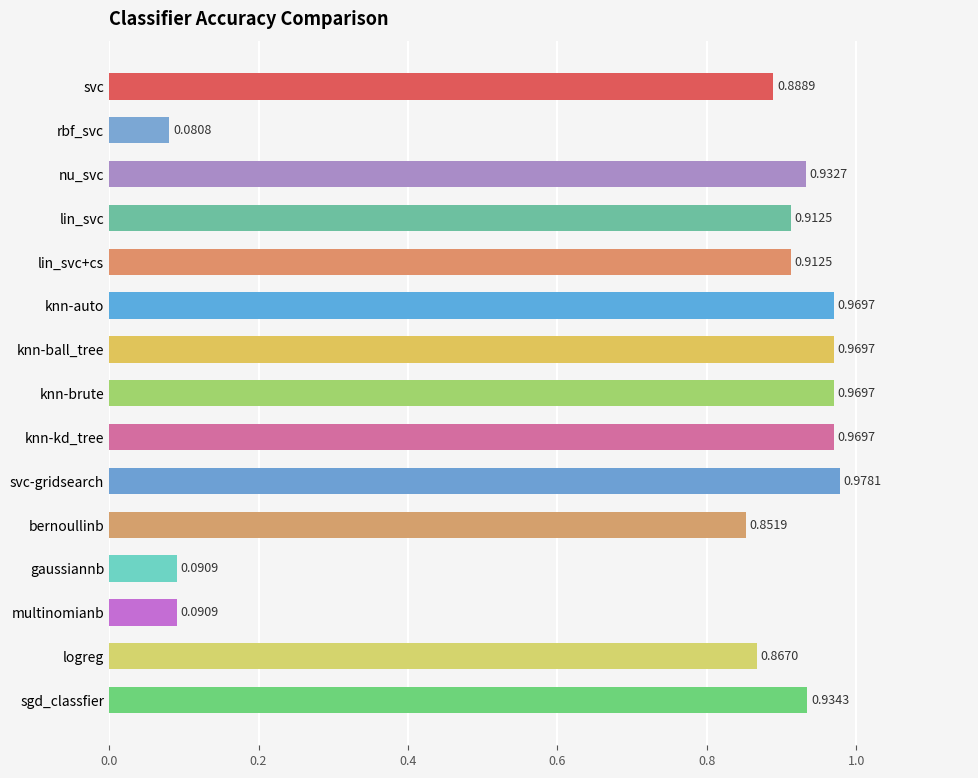

What is the sum of all values?

11.4